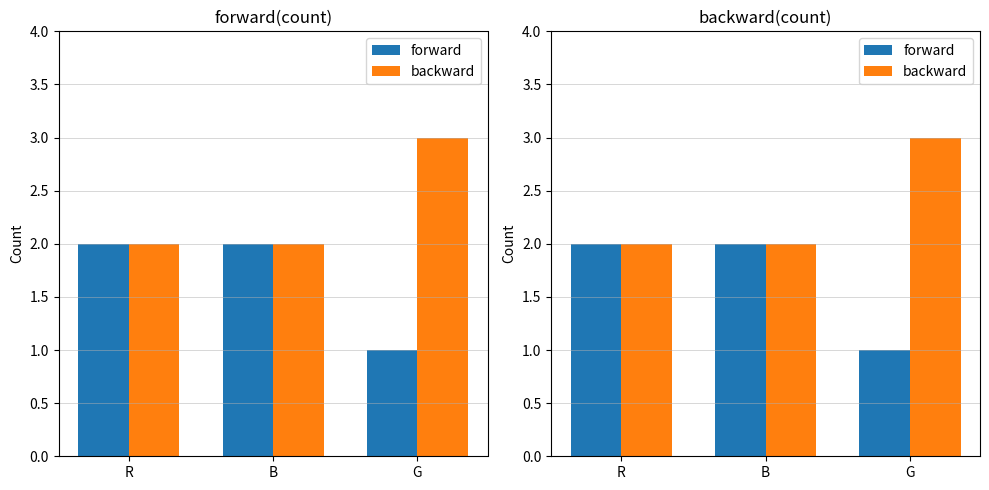

At which category is the sum across all series the highest?

R